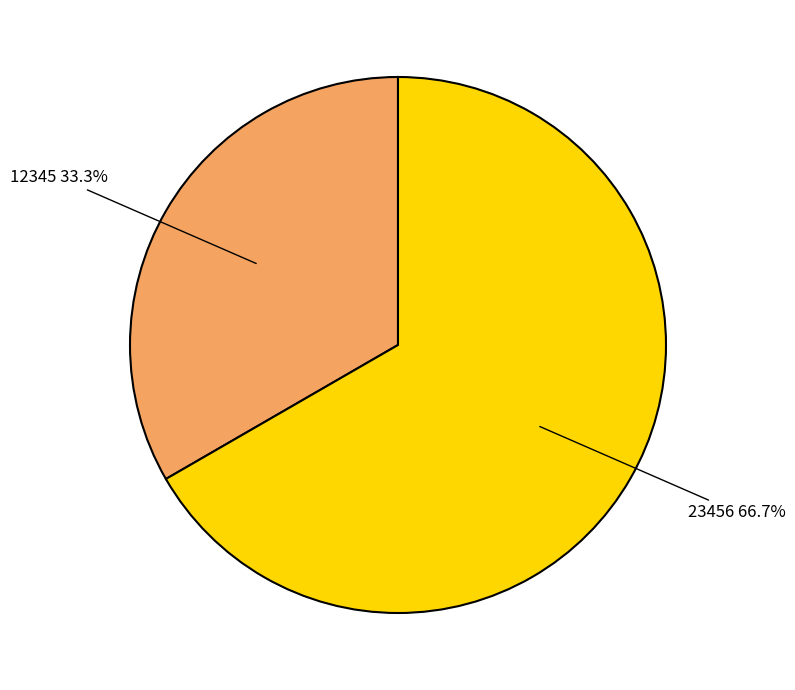

Which slice is the smallest?

12345